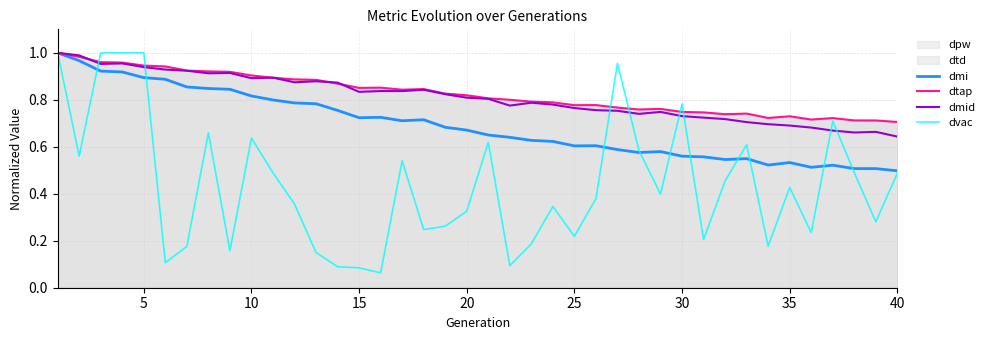

True or false: dtap and dmi cross at least once.

False